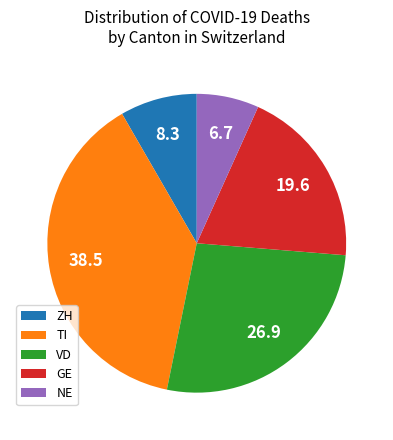

Is there any slice that represents more than half of the pie?

No